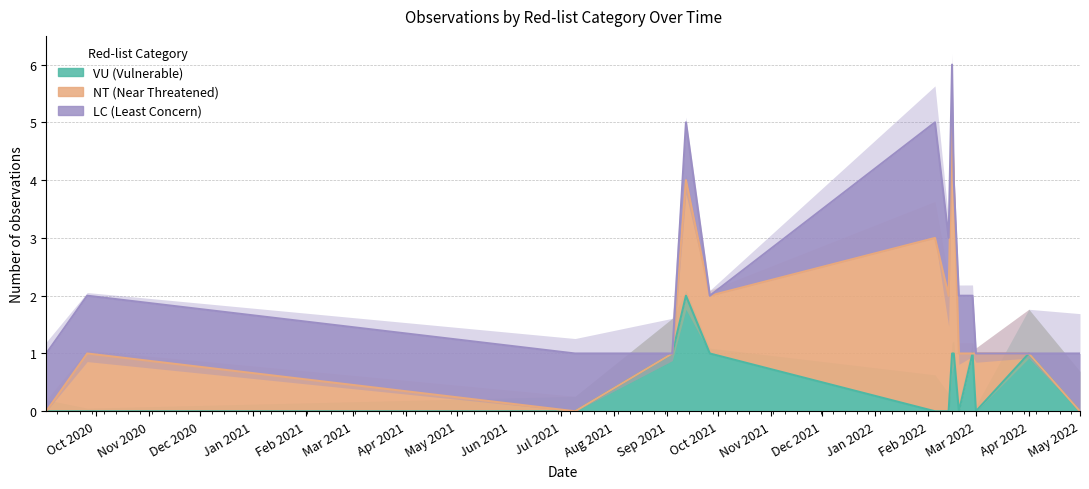

What position from the right is 2021-09-12?

11